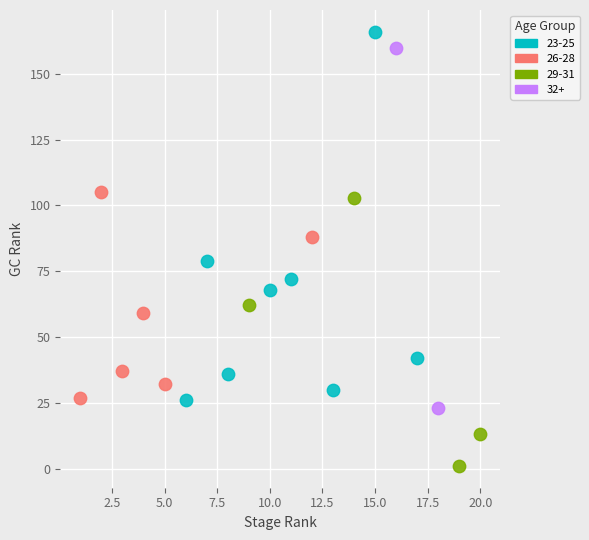

What are all the series names shown in the legend?

23-25, 26-28, 29-31, 32+